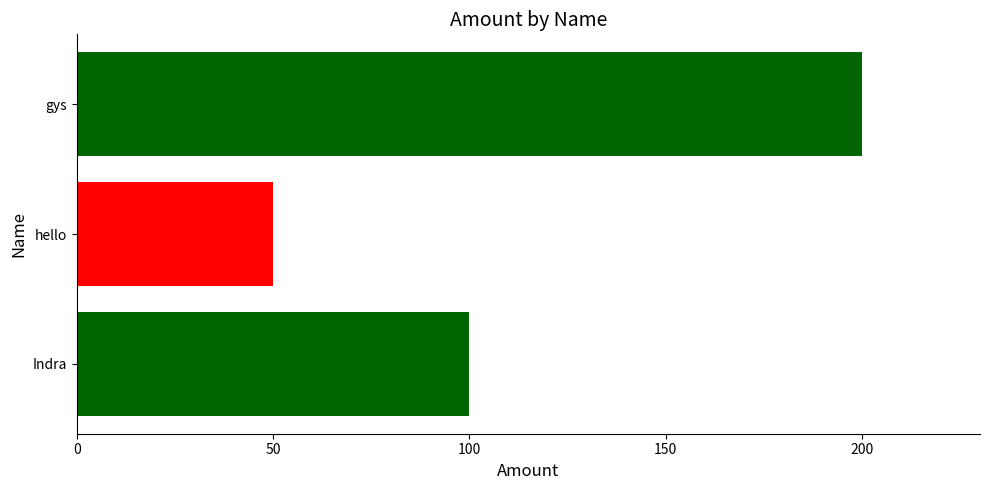

Rank the categories by value from lowest to highest.

hello, Indra, gys